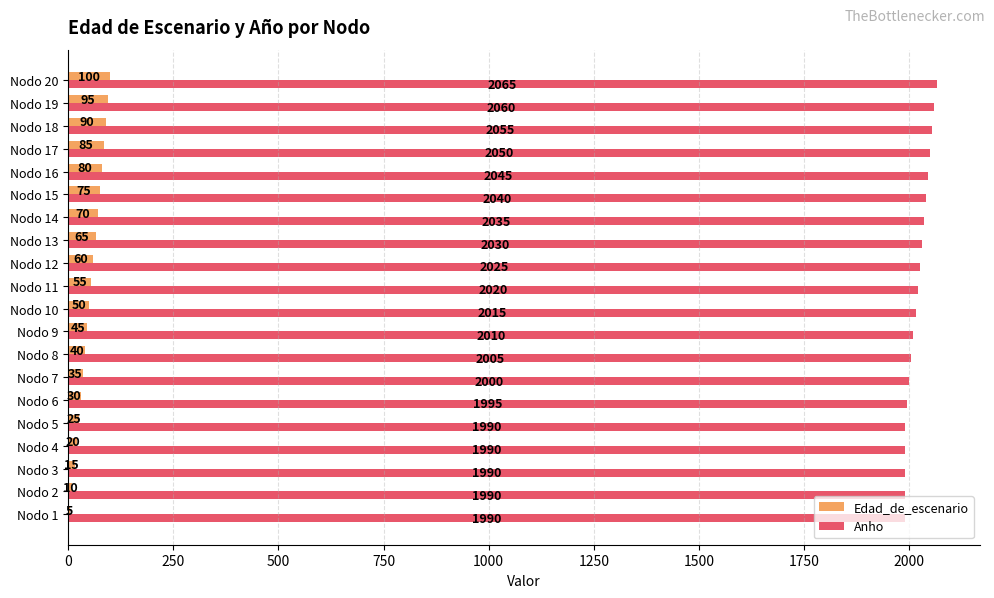

Which series has the largest total across all categories?

Anho